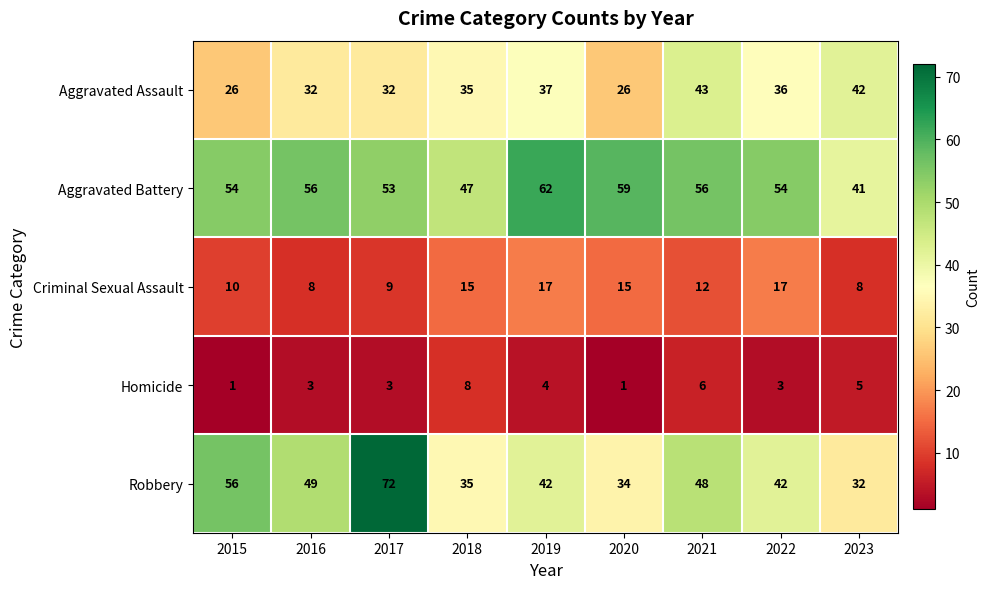

Which category has the highest value across all series?

2017